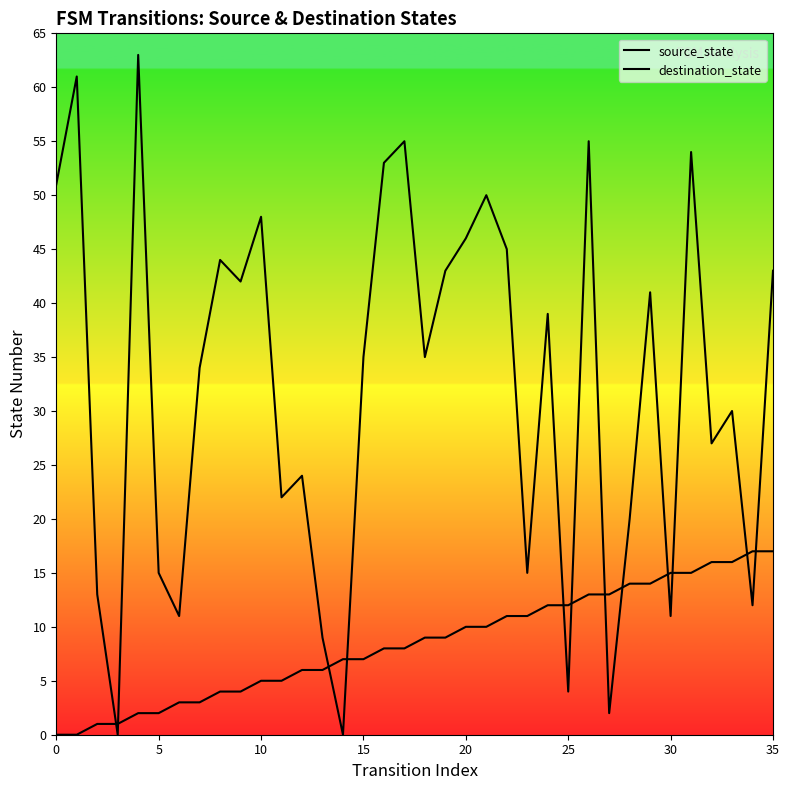

What is the label of the 17th point from the right?

19